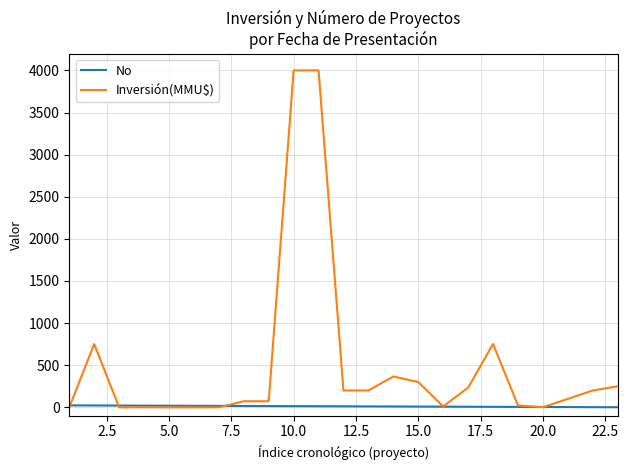

List the series in order of their peak value, lowest first.

No, Inversión(MMU$)